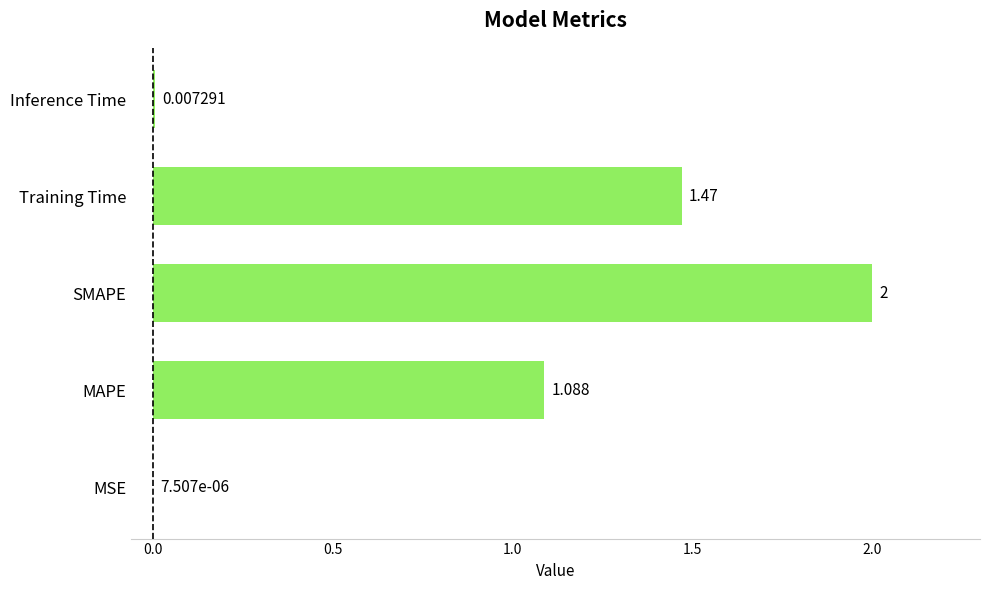

Are the bars horizontal?

Yes